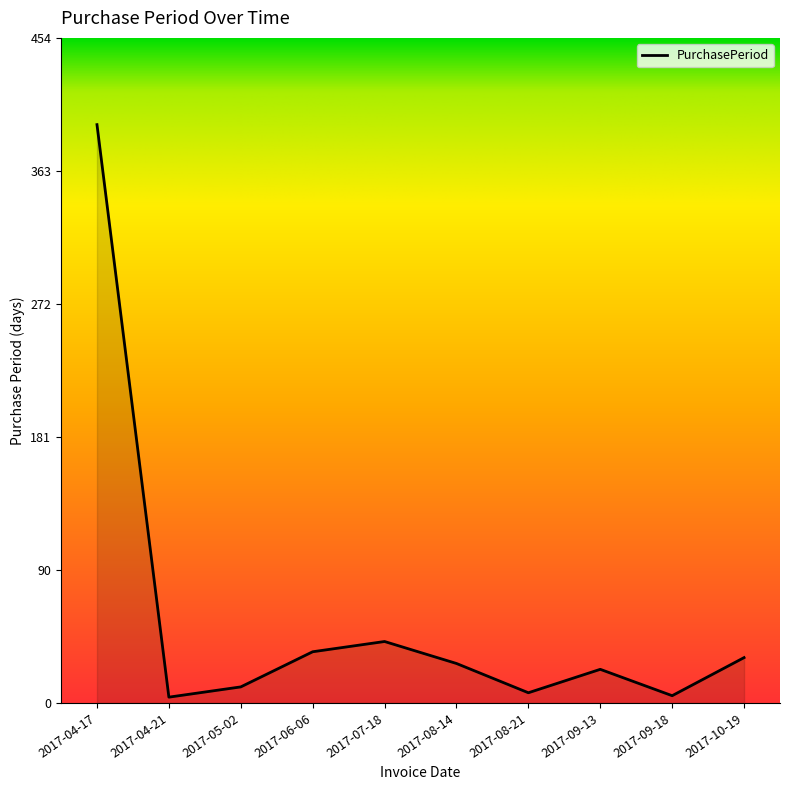

Where is the data nearest to the value 199?

2017-07-18